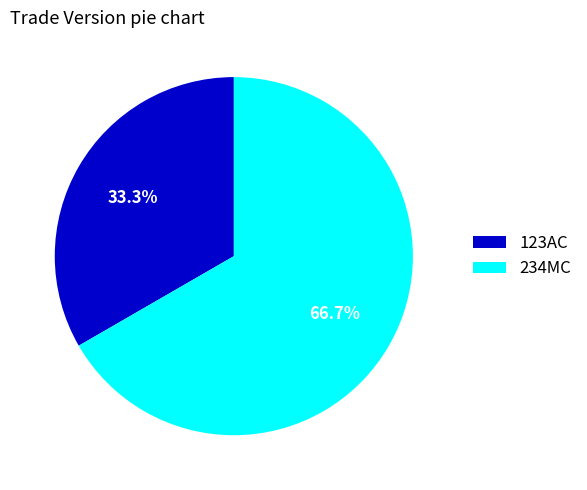

What is the smallest slice in the pie chart?

123AC